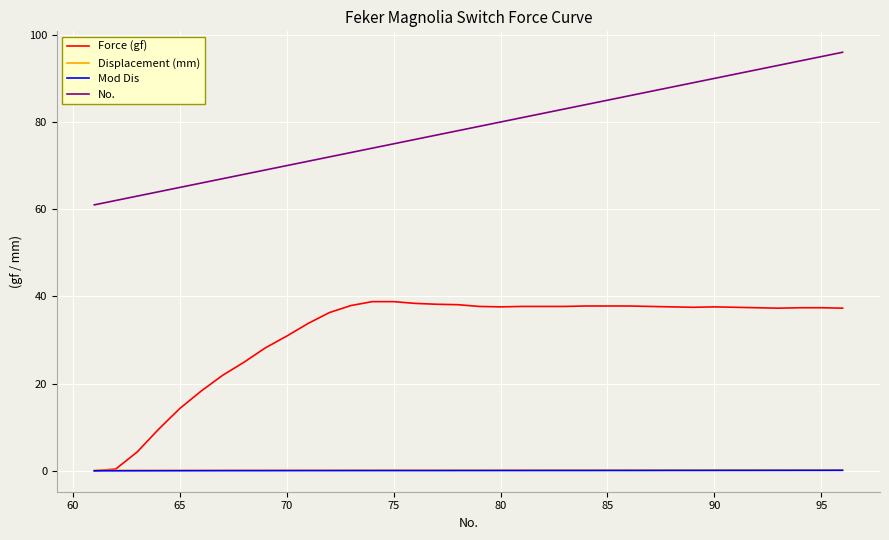

What is the sum of all No. values?

2826.0